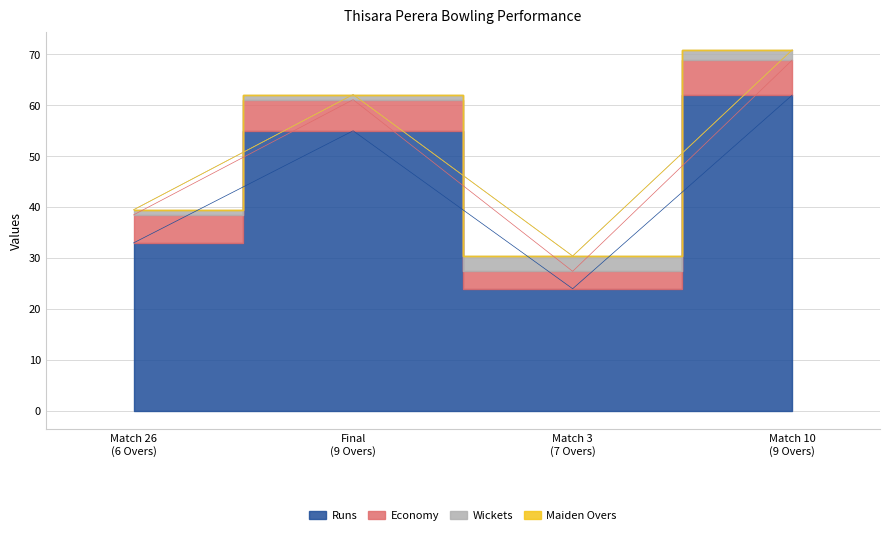

Rank the series at Final
(9 Overs) from lowest to highest value.

Maiden Overs, Wickets, Economy, Runs